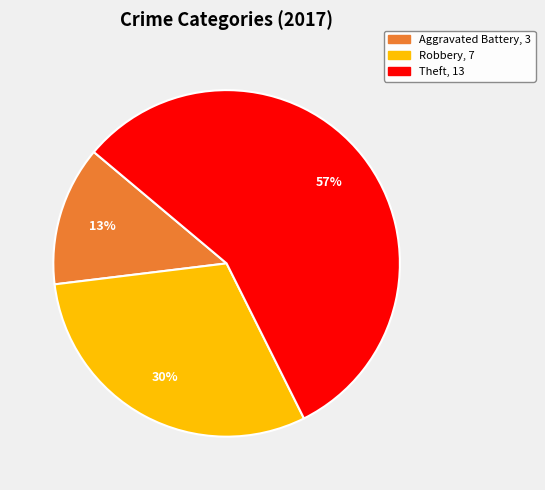

Is there any slice that represents more than half of the pie?

Yes